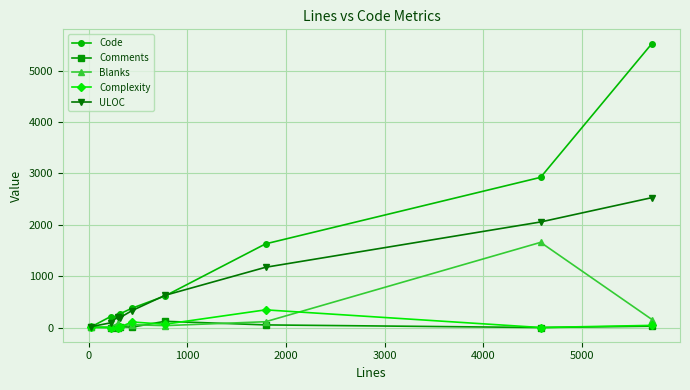

Which series has the largest total across all categories?

Code